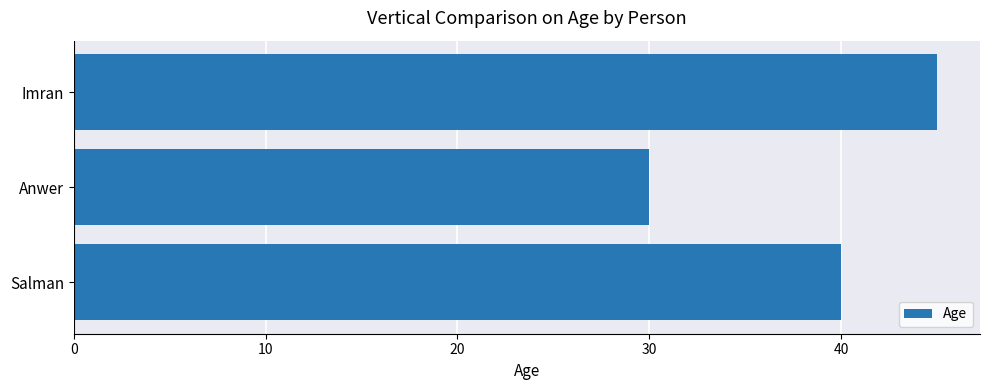

The value at Anwer is 30. True or false?

True